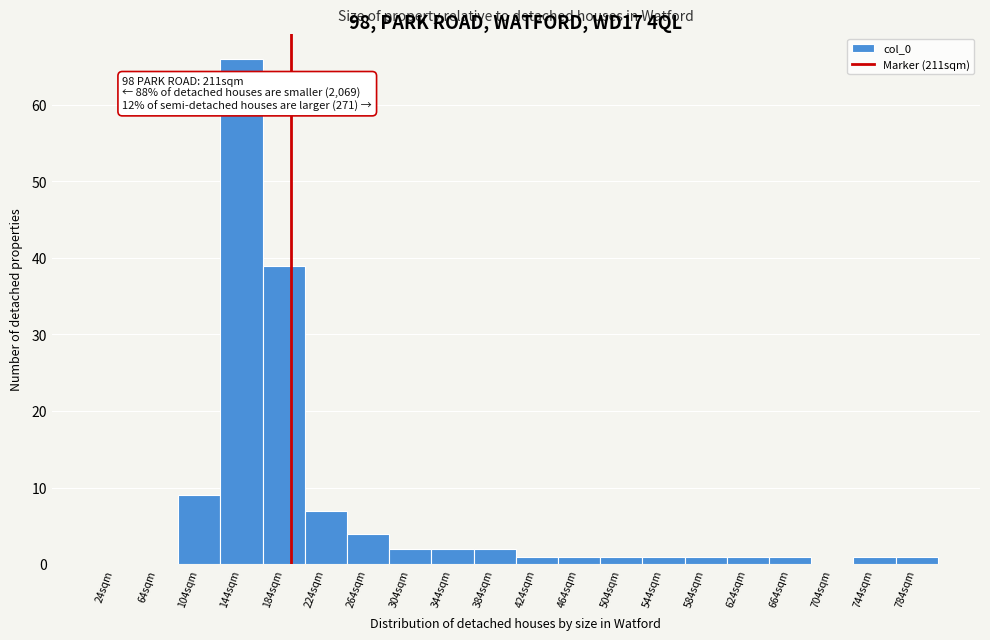

Reading right to left, extract all data points from this chart.

784sqm=1	744sqm=1	704sqm=0	664sqm=1	624sqm=1	584sqm=1	544sqm=1	504sqm=1	464sqm=1	424sqm=1	384sqm=2	344sqm=2	304sqm=2	264sqm=4	224sqm=7	184sqm=39	144sqm=66	104sqm=9	64sqm=0	24sqm=0